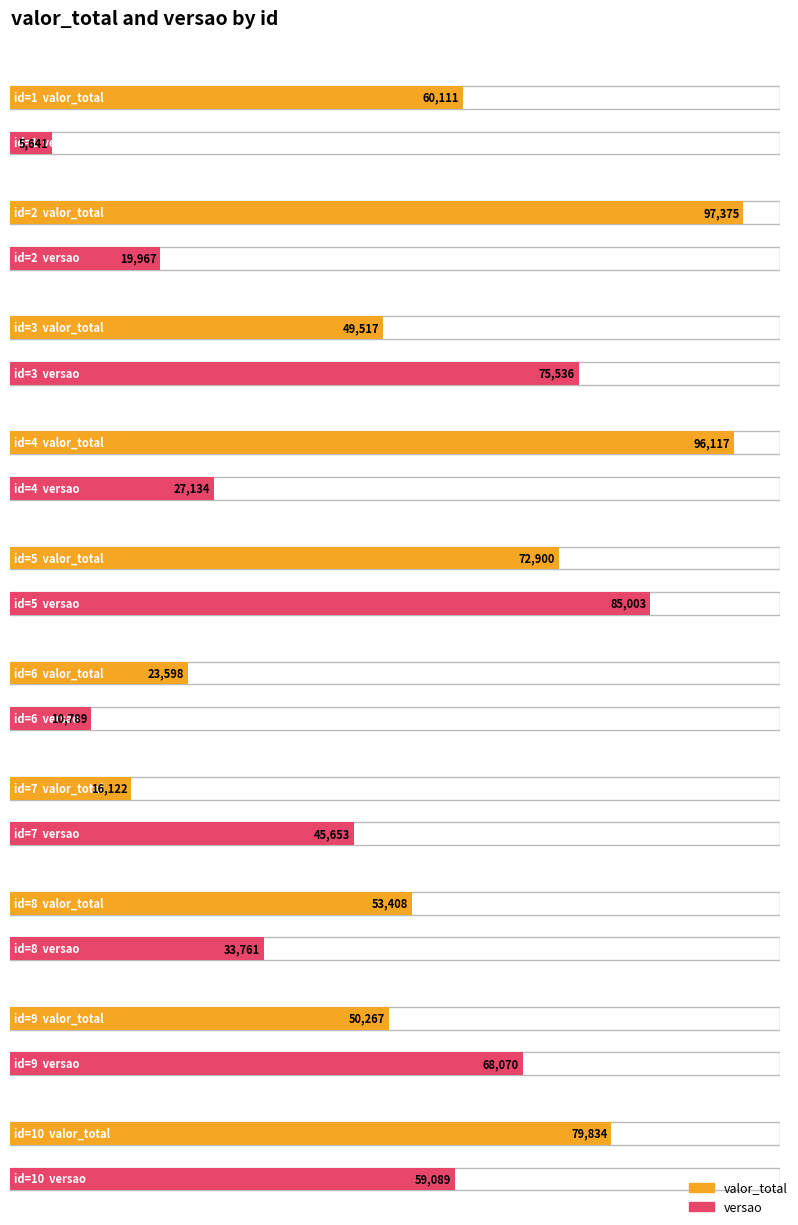

Between 7 and 8, which series saw the biggest shift?

valor_total